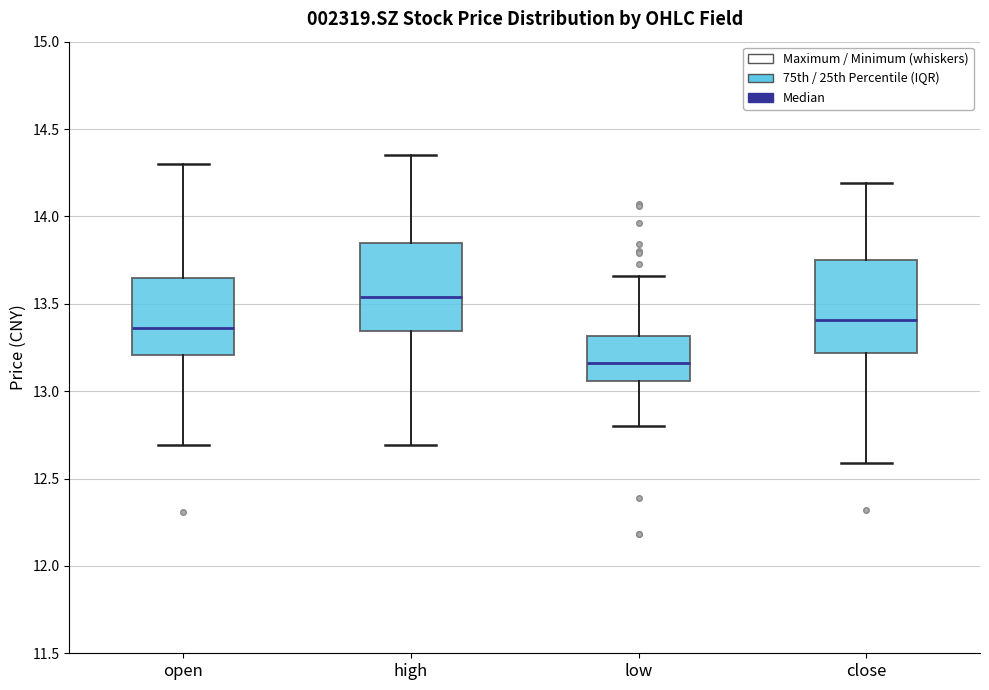

Reading left to right, read every box against the y-axis: the position of its median line, the range the box covers, and the ends of its whiskers. The values are not printed on the chart, so give them approximately, as read against the axis.

open: median 13.35, box 13.20 to 13.65, whiskers 12.70 to 14.30
high: median 13.55, box 13.35 to 13.85, whiskers 12.70 to 14.35
low: median 13.15, box 13.05 to 13.30, whiskers 12.80 to 13.65
close: median 13.40, box 13.20 to 13.75, whiskers 12.60 to 14.20